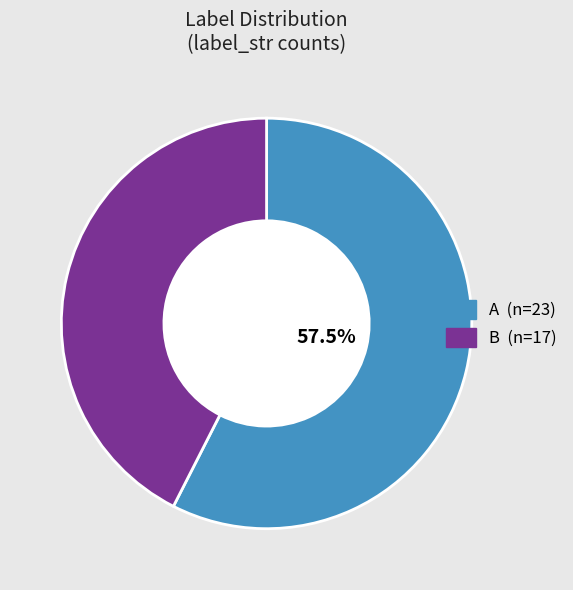

How much of the chart is everything except A?

42.5%